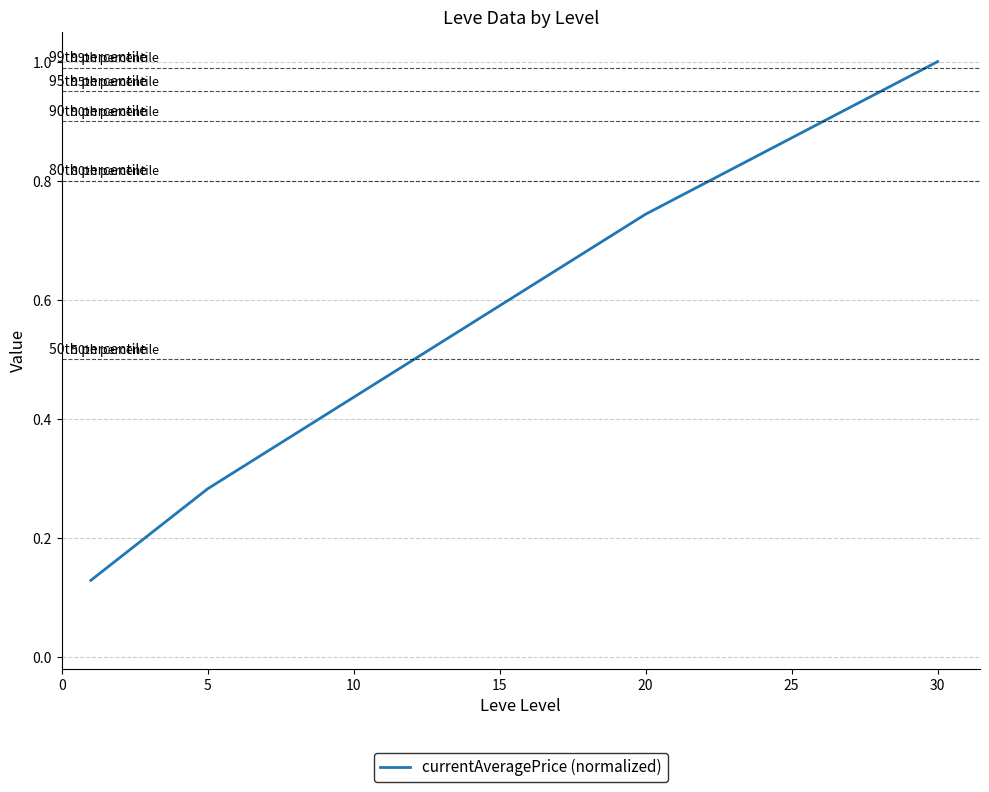

What is the minimum value shown in the chart?

0.1